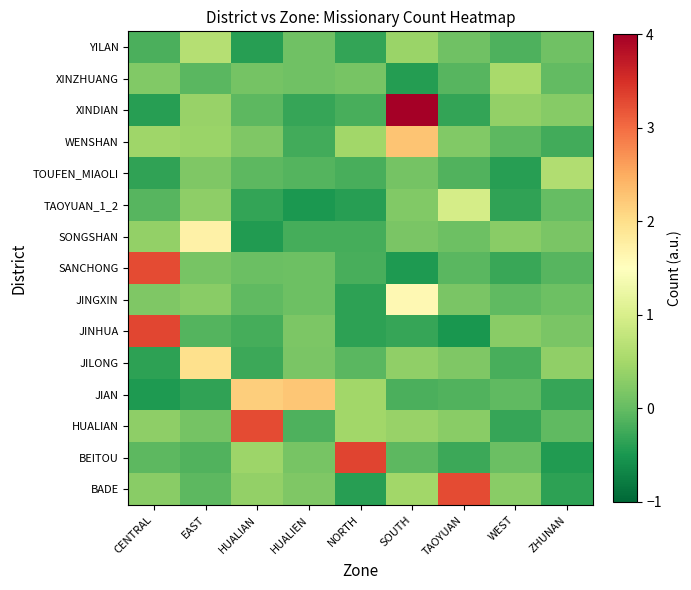

Reading right to left, transcribe all the data shown in this chart.

BADE: ZHUNAN=-0.4	WEST=0.3	TAOYUAN=3.3	SOUTH=0.5	NORTH=-0.4	HUALIEN=0.2	HUALIAN=0.4	EAST=-0.1	CENTRAL=0.3
BEITOU: ZHUNAN=-0.4	WEST=0.1	TAOYUAN=-0.3	SOUTH=-0.1	NORTH=3.3	HUALIEN=0.1	HUALIAN=0.4	EAST=-0.1	CENTRAL=-0.0
HUALIAN: ZHUNAN=-0.0	WEST=-0.3	TAOYUAN=0.3	SOUTH=0.4	NORTH=0.5	HUALIEN=-0.1	HUALIAN=3.3	EAST=0.1	CENTRAL=0.3
JIAN: ZHUNAN=-0.3	WEST=-0.0	TAOYUAN=-0.1	SOUTH=-0.2	NORTH=0.5	HUALIEN=2.2	HUALIAN=2.2	EAST=-0.3	CENTRAL=-0.5
JILONG: ZHUNAN=0.3	WEST=-0.2	TAOYUAN=0.2	SOUTH=0.3	NORTH=-0.1	HUALIEN=0.2	HUALIAN=-0.3	EAST=2.0	CENTRAL=-0.4
JINHUA: ZHUNAN=0.2	WEST=0.3	TAOYUAN=-0.5	SOUTH=-0.3	NORTH=-0.4	HUALIEN=0.2	HUALIAN=-0.2	EAST=-0.1	CENTRAL=3.3
JINGXIN: ZHUNAN=0.1	WEST=-0.0	TAOYUAN=0.2	SOUTH=1.6	NORTH=-0.4	HUALIEN=0.1	HUALIAN=-0.0	EAST=0.3	CENTRAL=0.2
SANCHONG: ZHUNAN=-0.1	WEST=-0.3	TAOYUAN=-0.1	SOUTH=-0.5	NORTH=-0.2	HUALIEN=0.1	HUALIAN=0.1	EAST=0.1	CENTRAL=3.3
SONGSHAN: ZHUNAN=0.2	WEST=0.3	TAOYUAN=0.1	SOUTH=0.2	NORTH=-0.2	HUALIEN=-0.2	HUALIAN=-0.4	EAST=1.7	CENTRAL=0.4
TAOYUAN_1_2: ZHUNAN=0.0	WEST=-0.3	TAOYUAN=1.0	SOUTH=0.2	NORTH=-0.4	HUALIEN=-0.5	HUALIAN=-0.3	EAST=0.3	CENTRAL=-0.1
TOUFEN_MIAOLI: ZHUNAN=0.6	WEST=-0.4	TAOYUAN=-0.1	SOUTH=0.1	NORTH=-0.2	HUALIEN=-0.1	HUALIAN=-0.1	EAST=0.2	CENTRAL=-0.3
WENSHAN: ZHUNAN=-0.2	WEST=-0.1	TAOYUAN=0.2	SOUTH=2.3	NORTH=0.5	HUALIEN=-0.2	HUALIAN=0.2	EAST=0.4	CENTRAL=0.5
XINDIAN: ZHUNAN=0.3	WEST=0.4	TAOYUAN=-0.3	SOUTH=4.1	NORTH=-0.2	HUALIEN=-0.3	HUALIAN=-0.0	EAST=0.4	CENTRAL=-0.4
XINZHUANG: ZHUNAN=-0.0	WEST=0.5	TAOYUAN=-0.1	SOUTH=-0.4	NORTH=0.1	HUALIEN=0.1	HUALIAN=0.1	EAST=-0.1	CENTRAL=0.2
YILAN: ZHUNAN=0.1	WEST=-0.2	TAOYUAN=0.1	SOUTH=0.4	NORTH=-0.3	HUALIEN=0.1	HUALIAN=-0.4	EAST=0.6	CENTRAL=-0.2